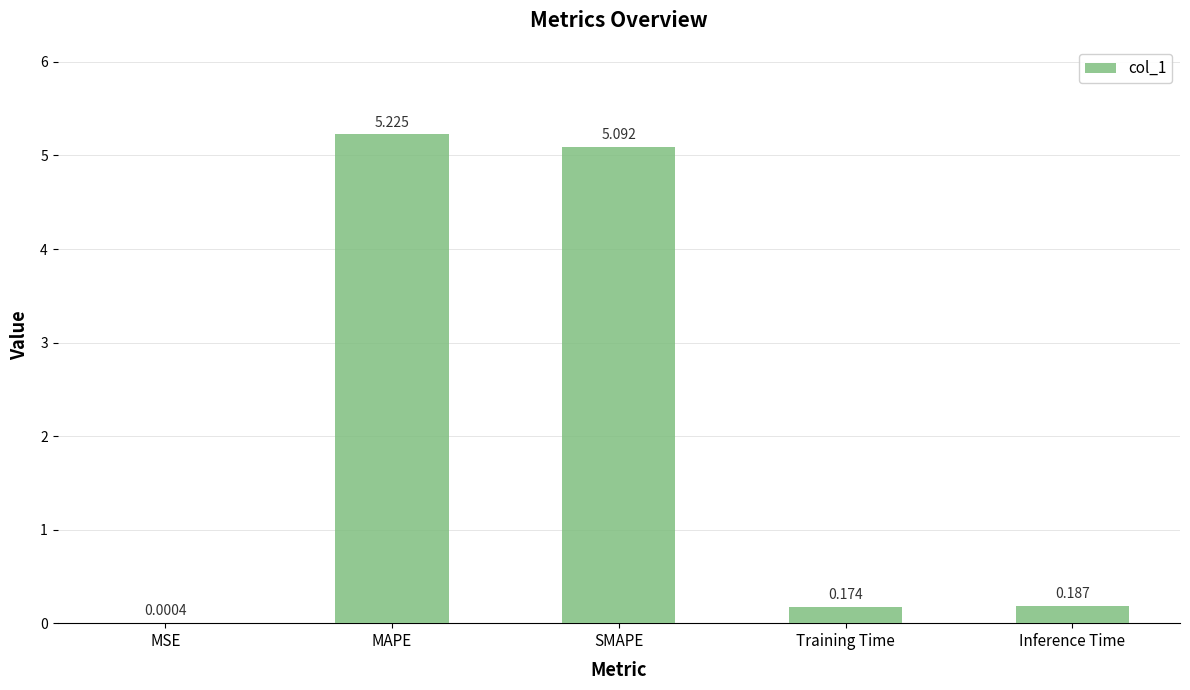

Where is the data nearest to the value 2?

Inference Time